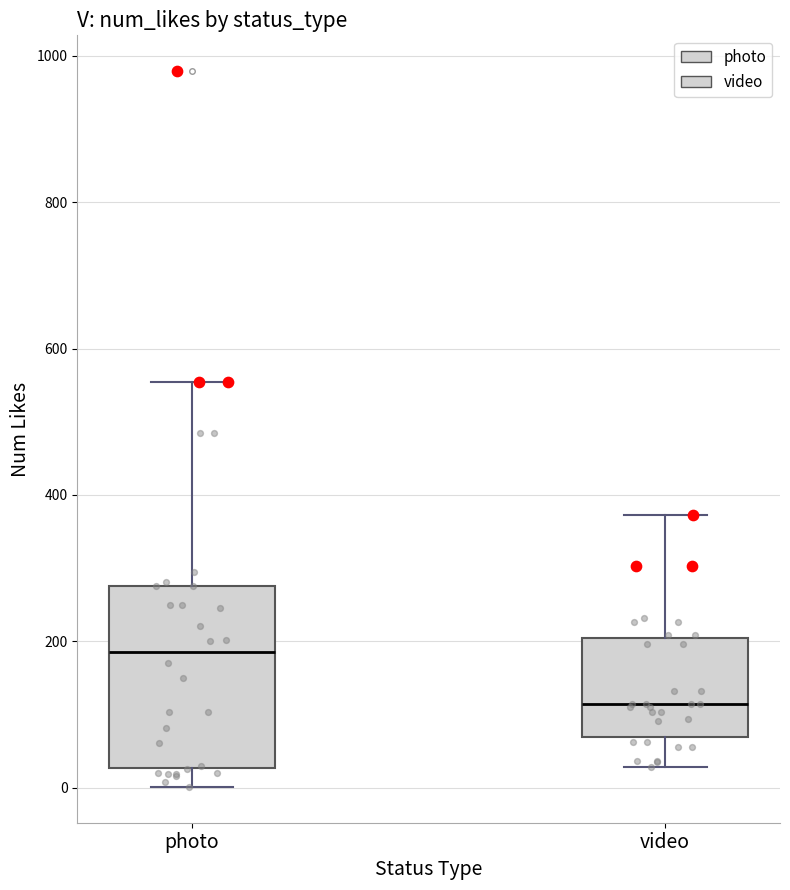

Which box has the highest median line?

photo